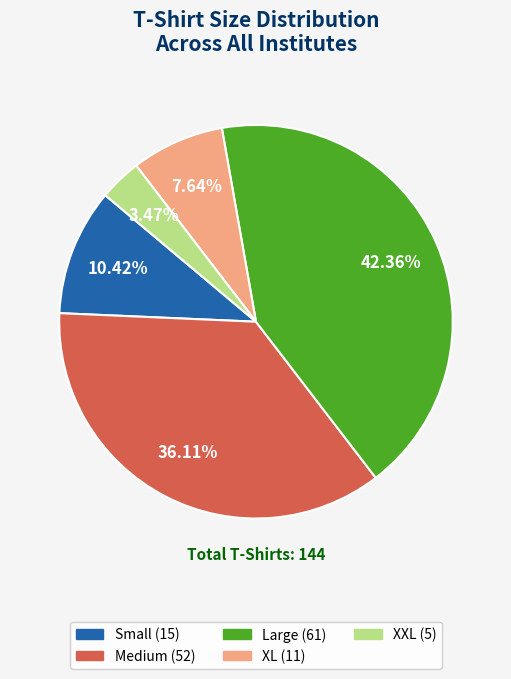

Does any single category account for the majority?

No